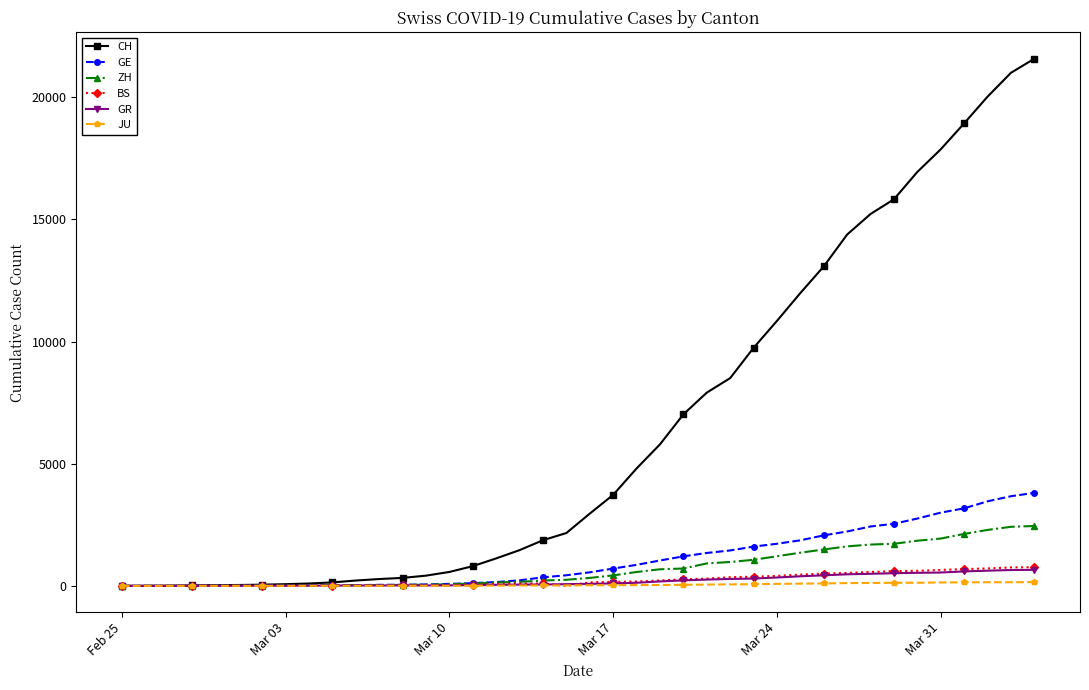

What is the maximum value for CH?

21574